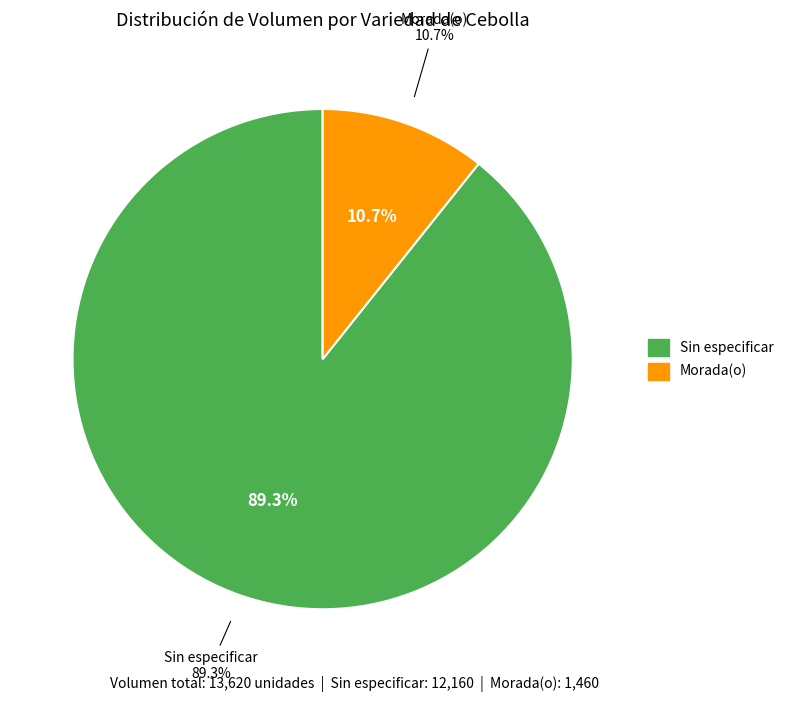

To the nearest percent, what is the average slice percentage?

50%